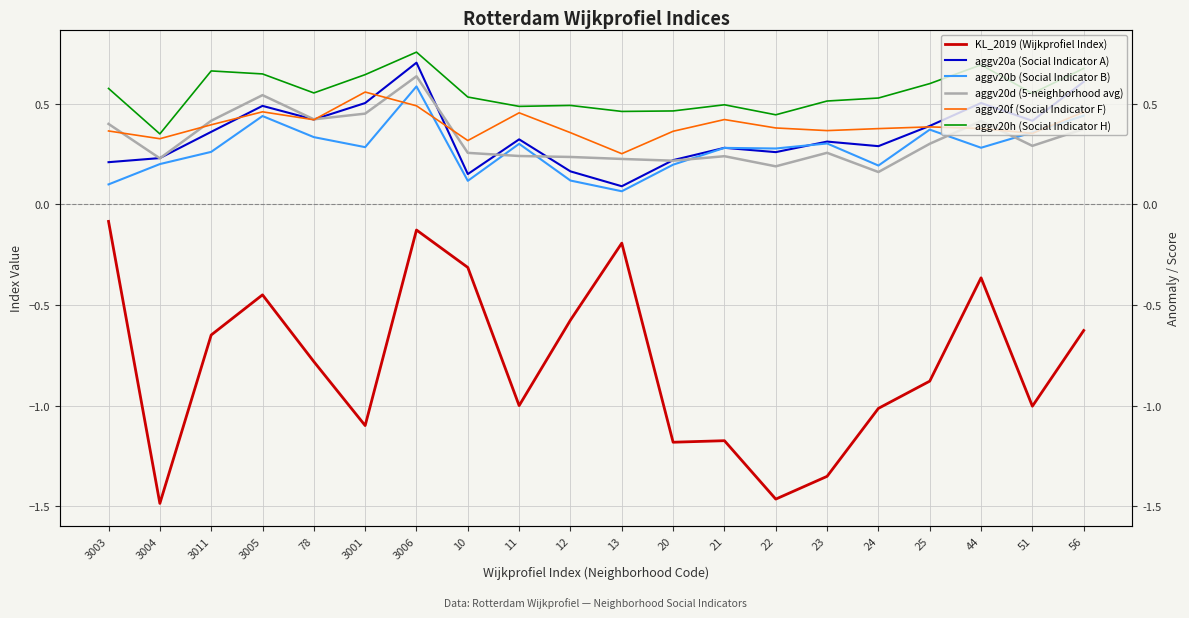

At which category does aggv20h (Social Indicator H) reach its first local peak?

3011